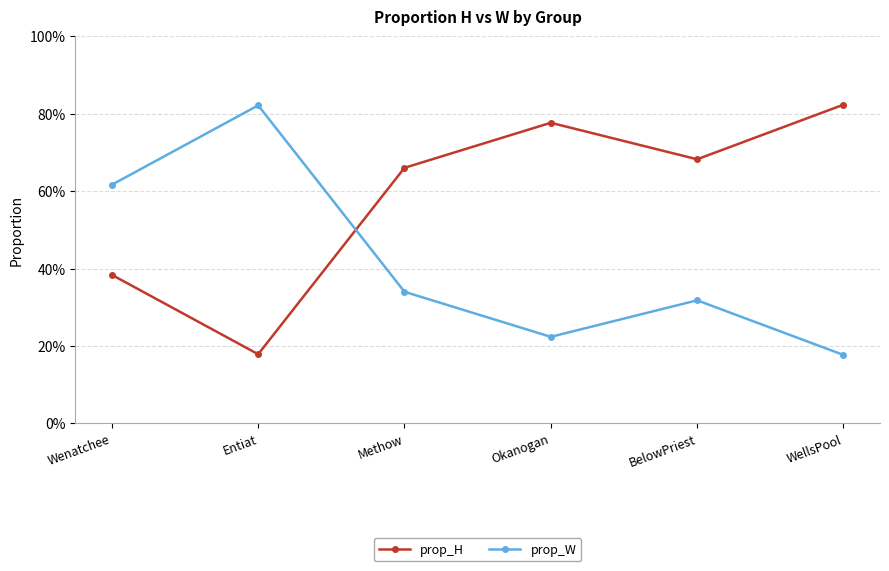

How many intersections are there between prop_W and prop_H?

1